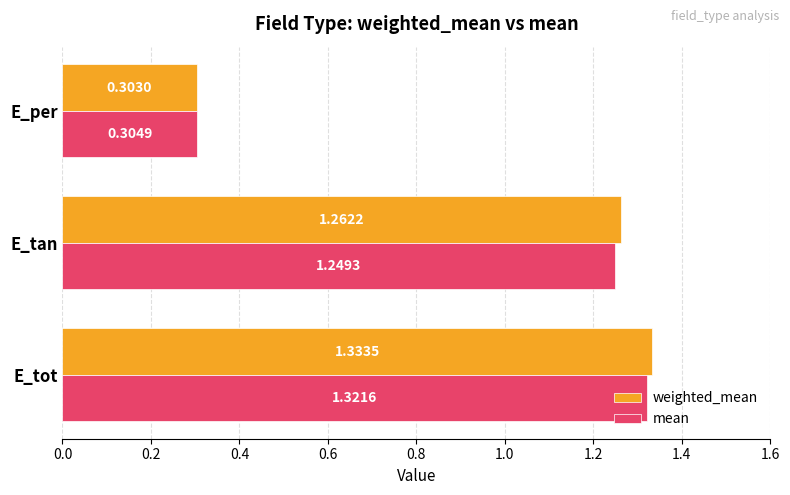

Rank the series by their maximum value, from lowest to highest.

mean, weighted_mean